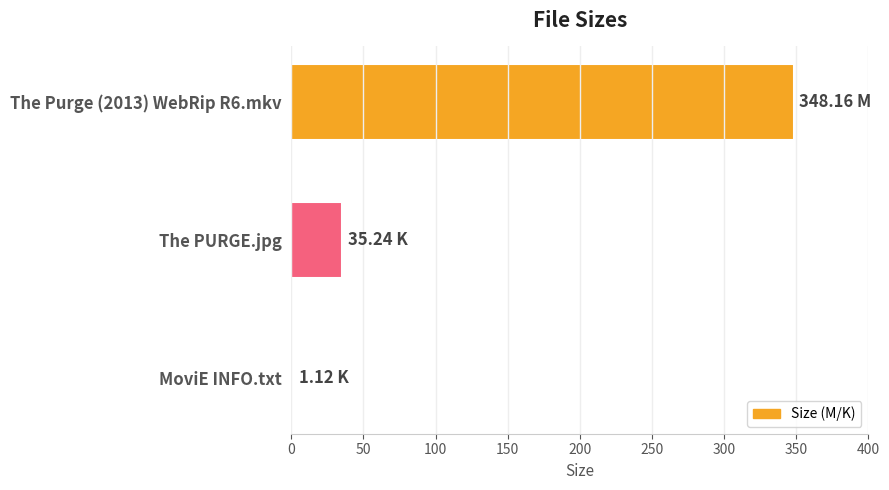

Are the bars grouped side by side (vs. stacked)?

No